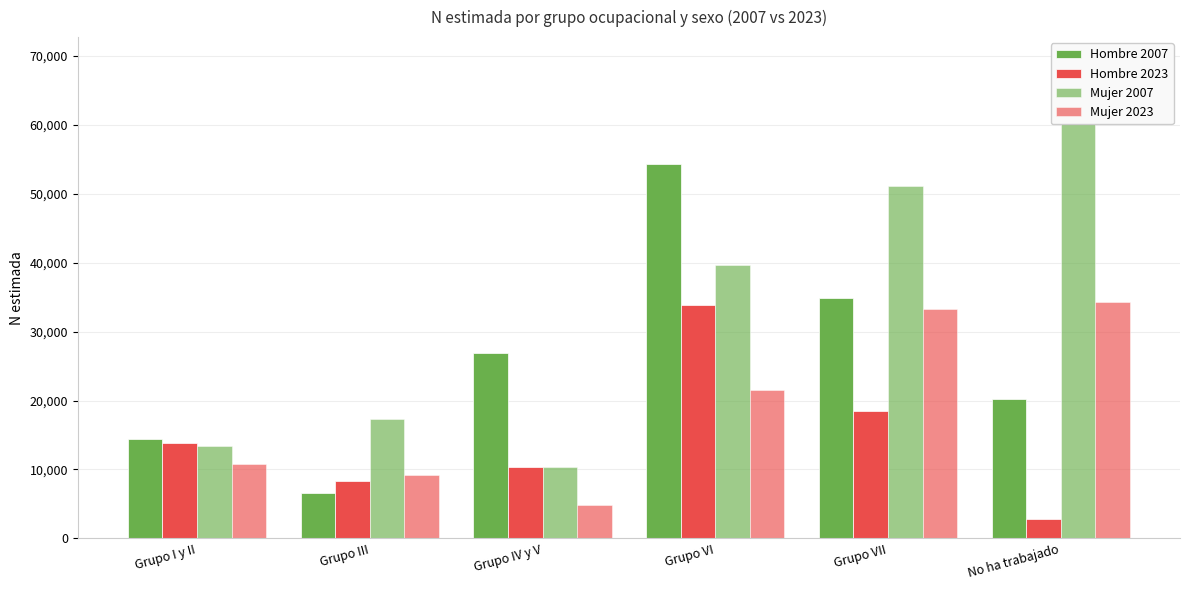

Which category has the highest value in the Hombre 2007 series?

Grupo VI